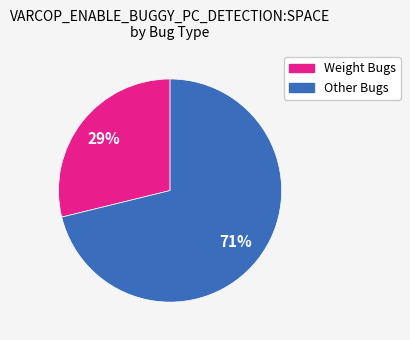

To the nearest percent, what is the difference between the largest and smallest slice percentages?

42%